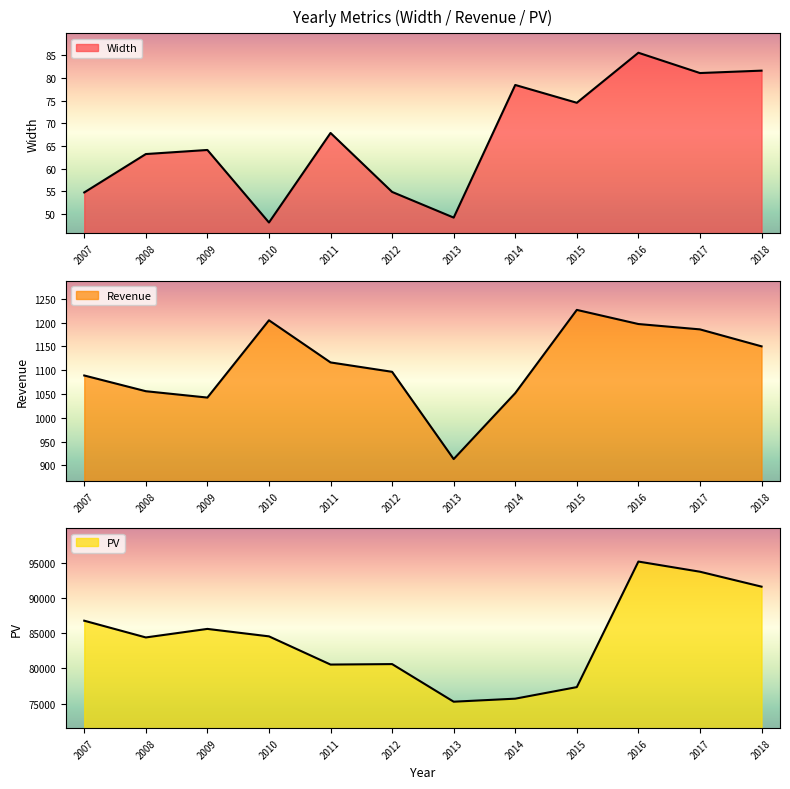

Which series has the largest total across all categories?

PV